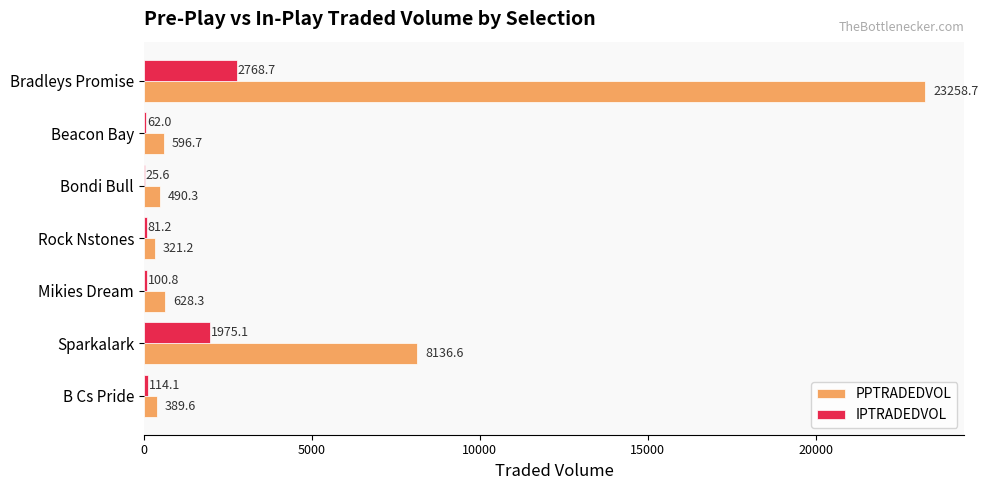

Which series has the largest total across all categories?

PPTRADEDVOL